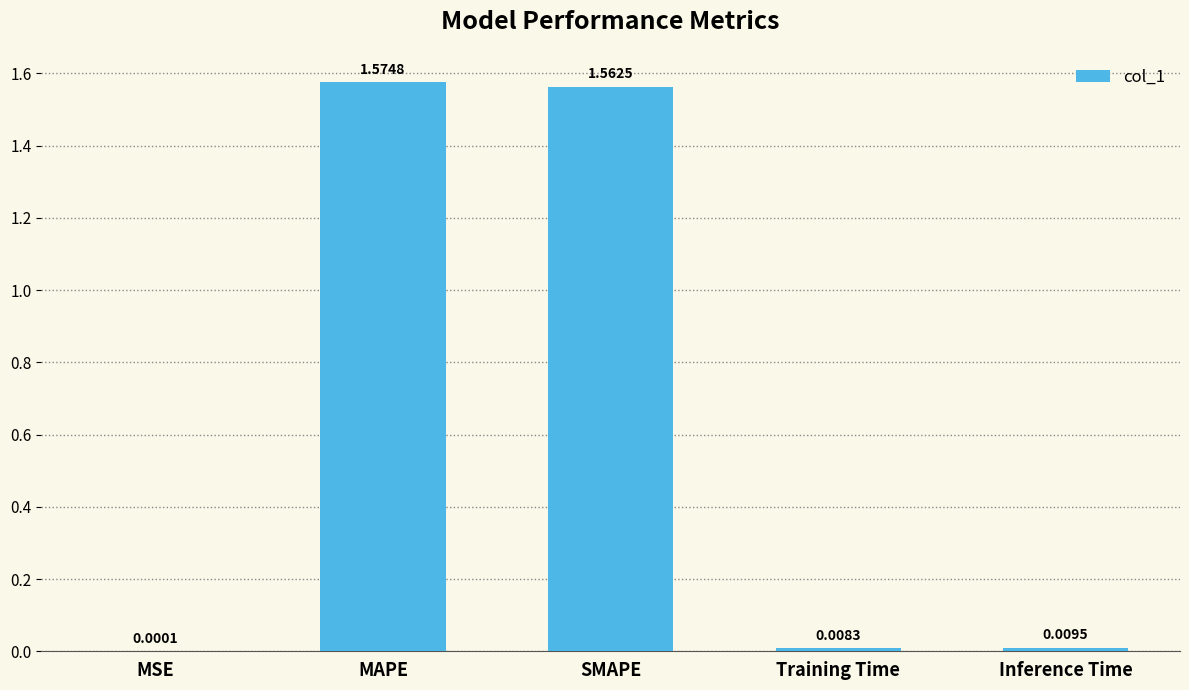

Where is the data nearest to the value 0?

MSE